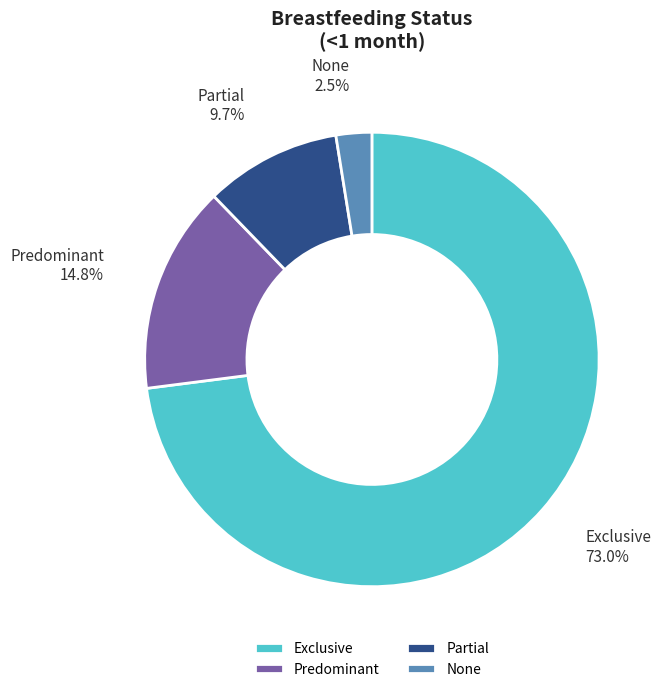

Which slice represents more than half of the pie?

Exclusive